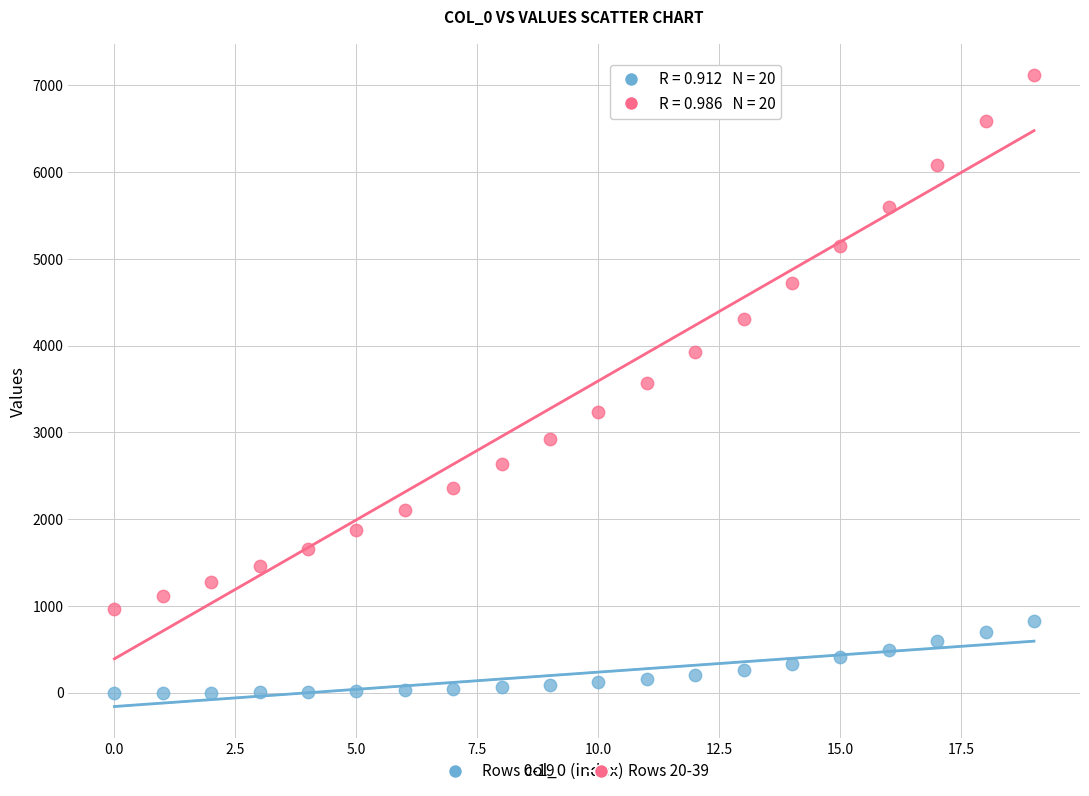

Across all data points, what is the range of Y values (max minus min)?

7118.3